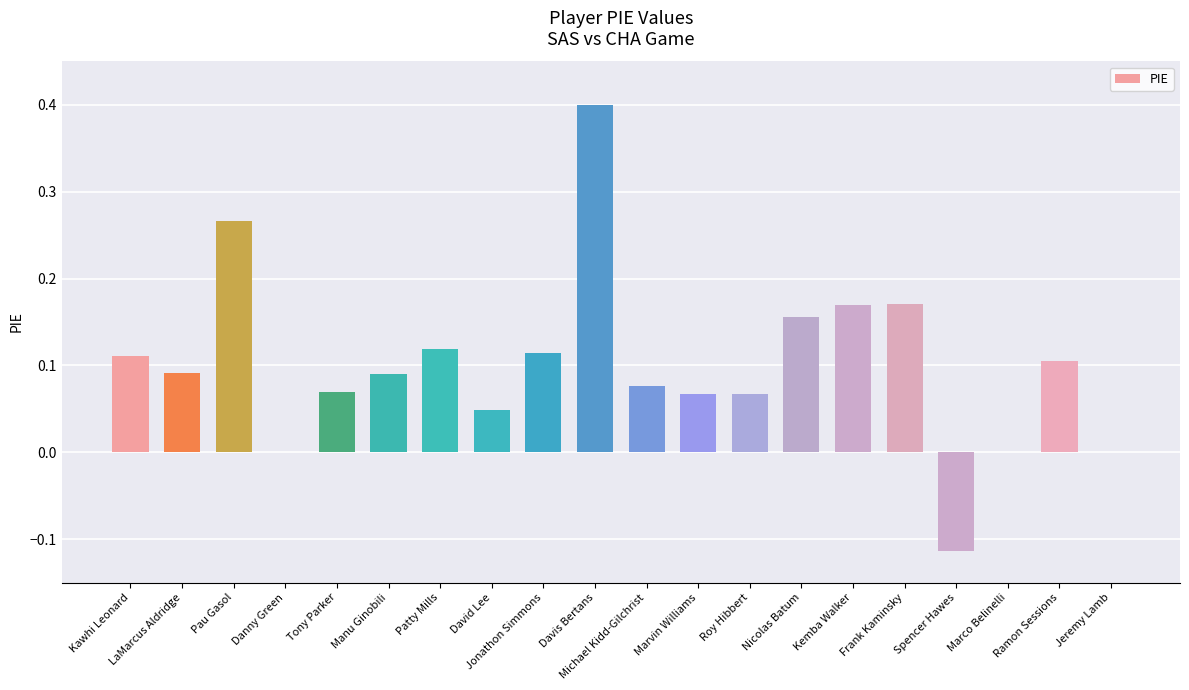

What is the sum of all values?

2.0